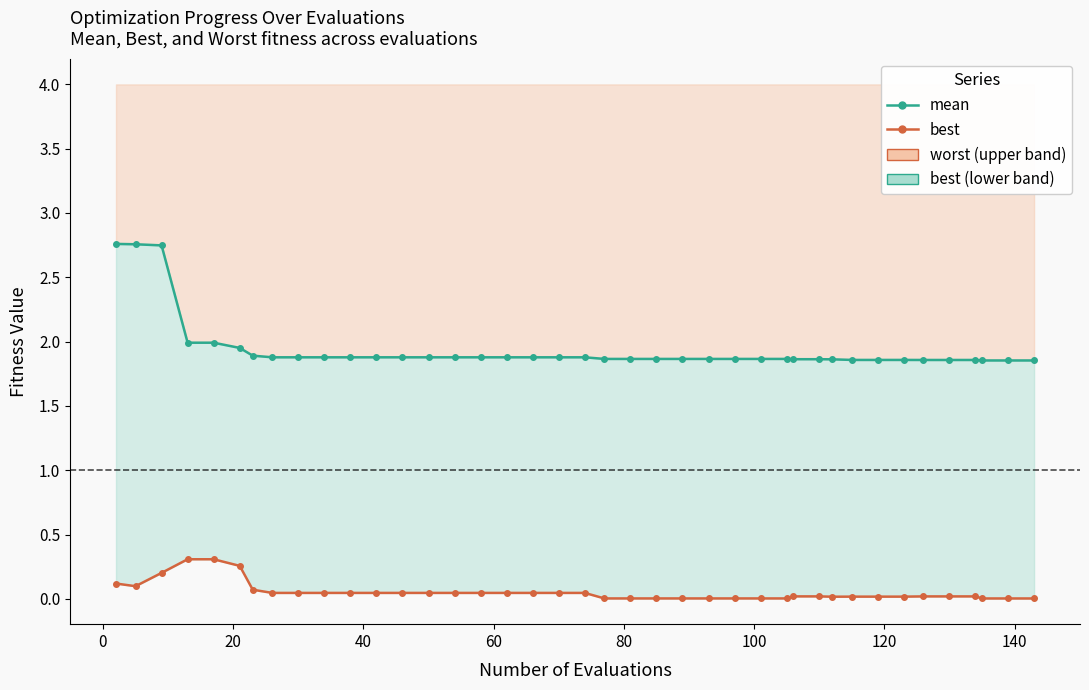

What is the sum of all best_line values?

2.1